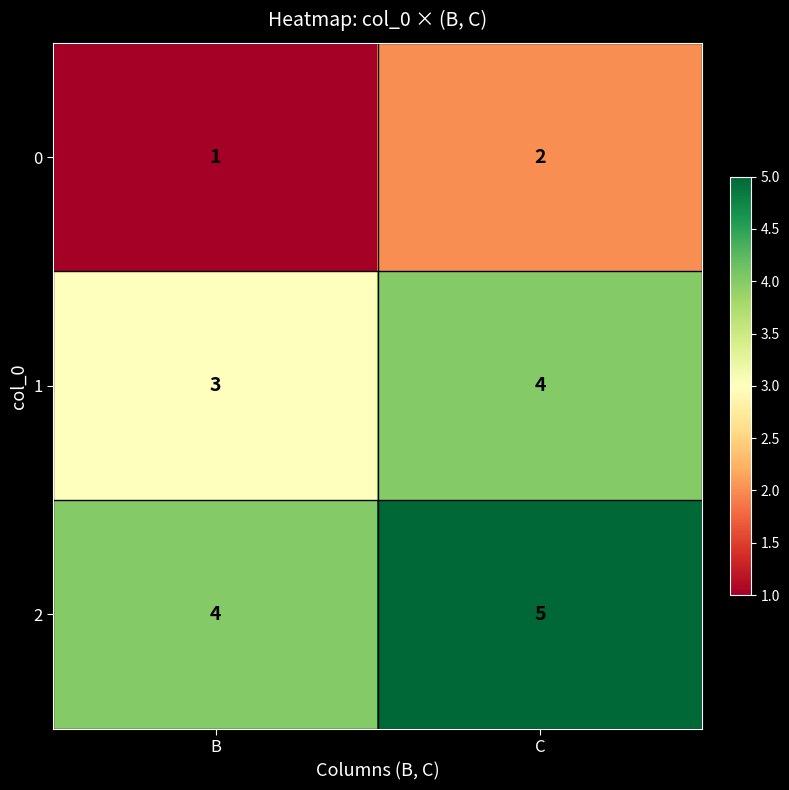

What is the sum of the 2 values at B and C?

9